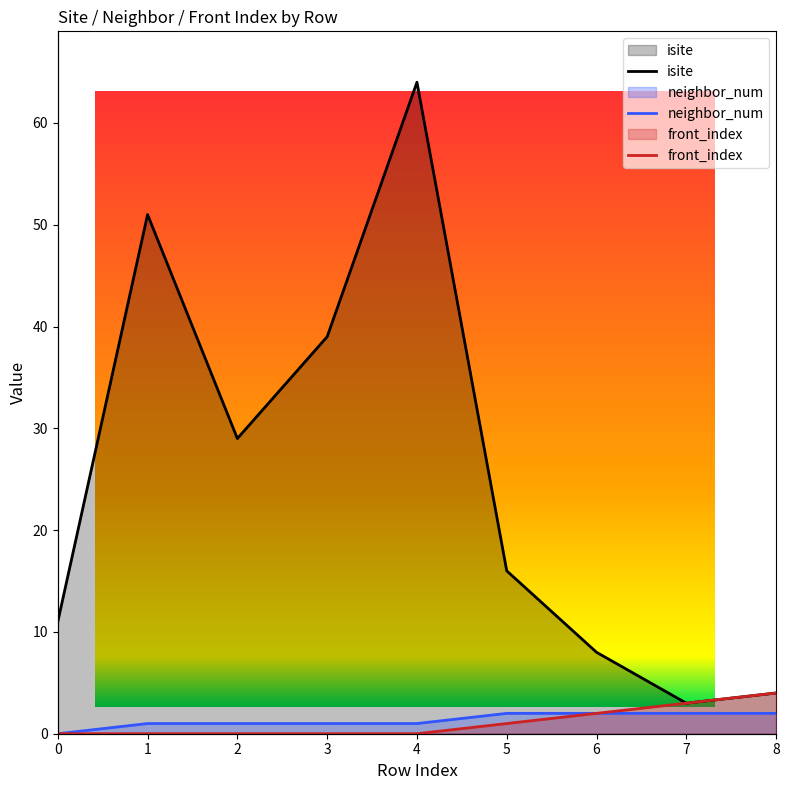

Reading left to right, list all the values displayed in this chart.

isite: 11	51	29	39	64	16	8	3	4
neighbor_num: 0	1	1	1	1	2	2	2	2
front_index: 0	0	0	0	0	1	2	3	4